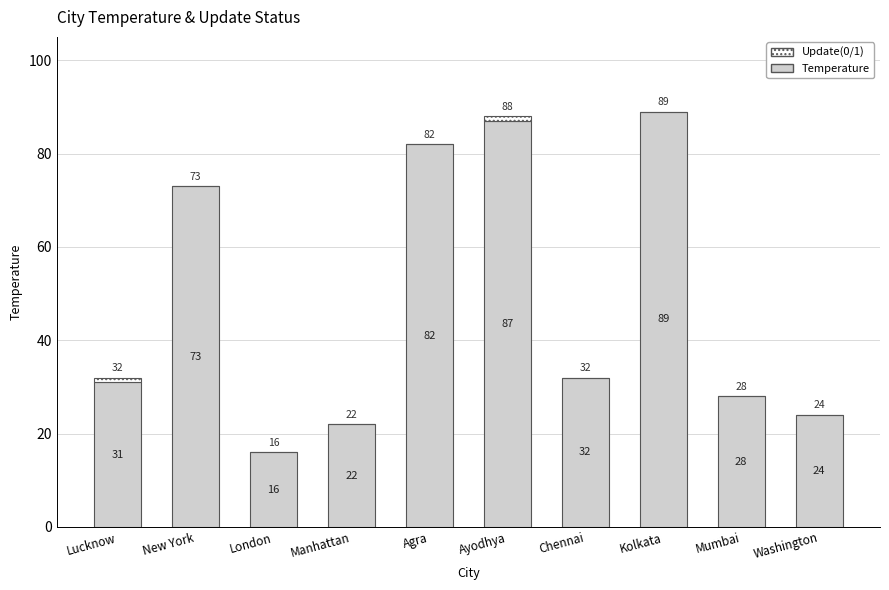

How many distinct data groups are displayed?

2